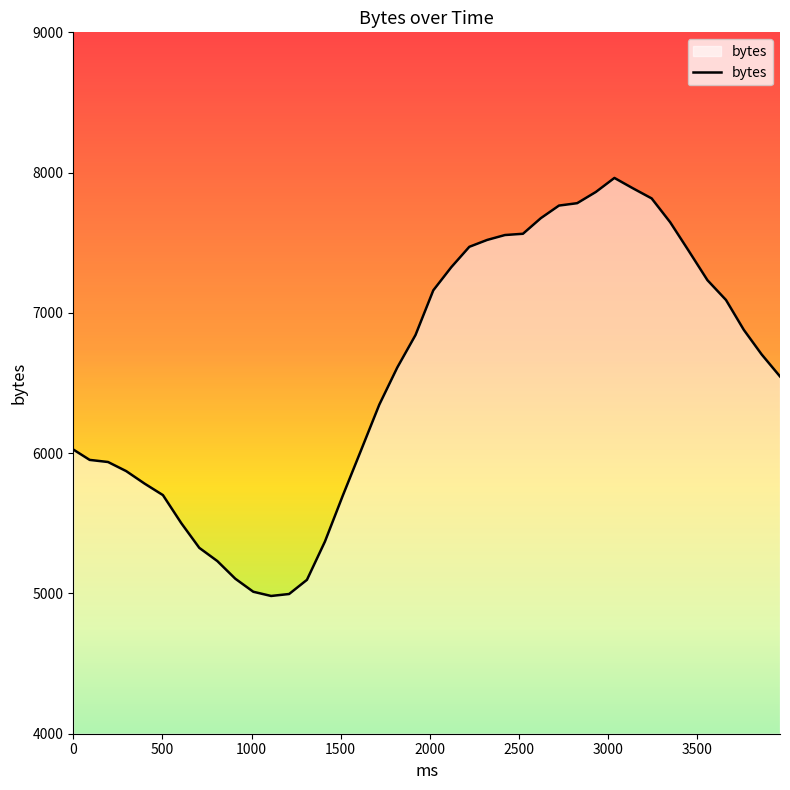

What is the minimum value shown in the chart?

4982